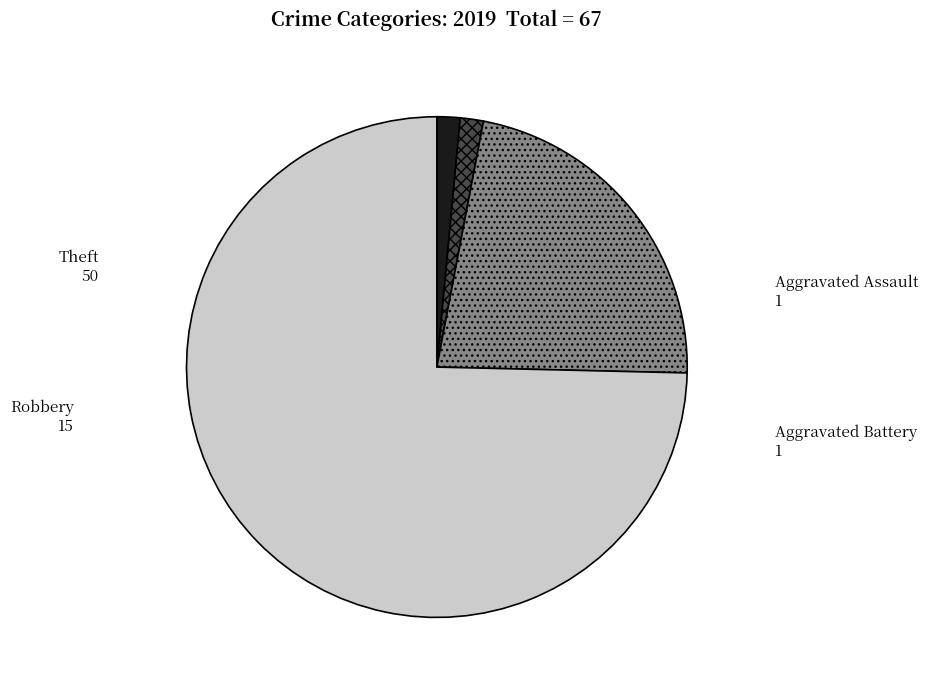

What is the ratio of the value at Robbery to the value at Aggravated Assault?

15.0